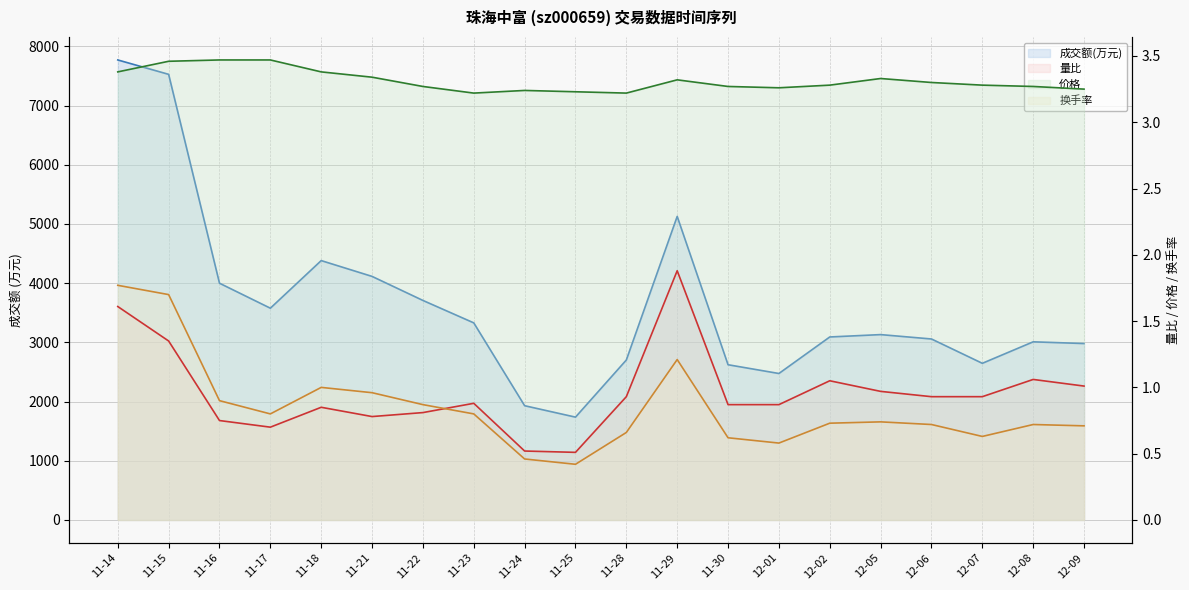

Rank the series by their maximum value, from lowest to highest.

换手率, 量比, 价格, 成交额(万元)